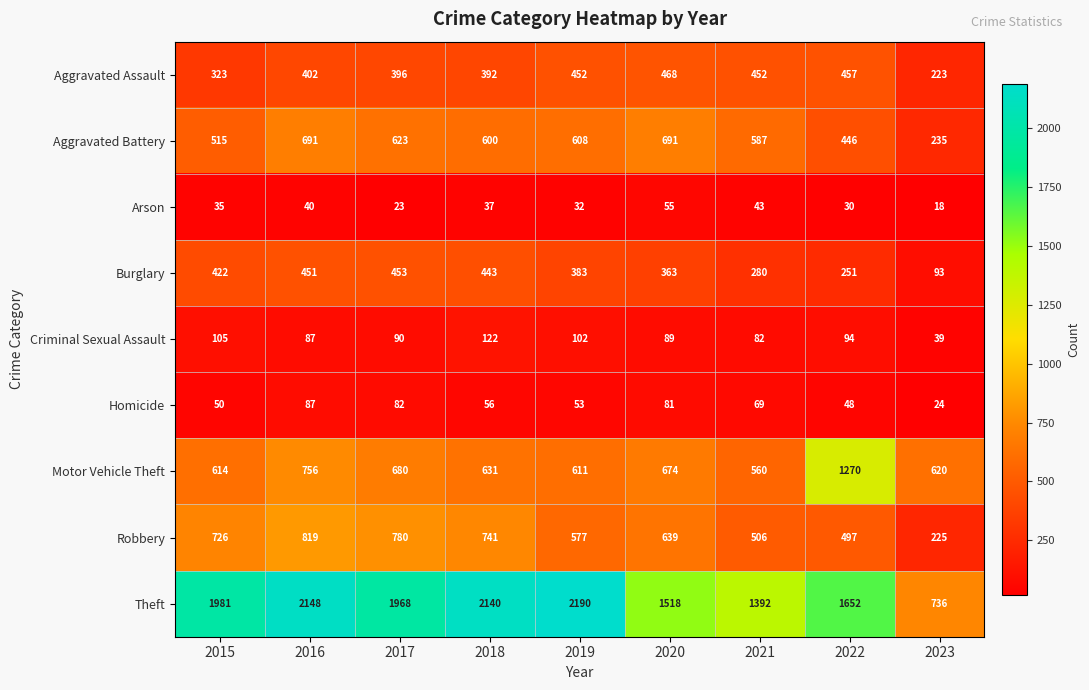

At how many categories does at least one series exceed 155?

9